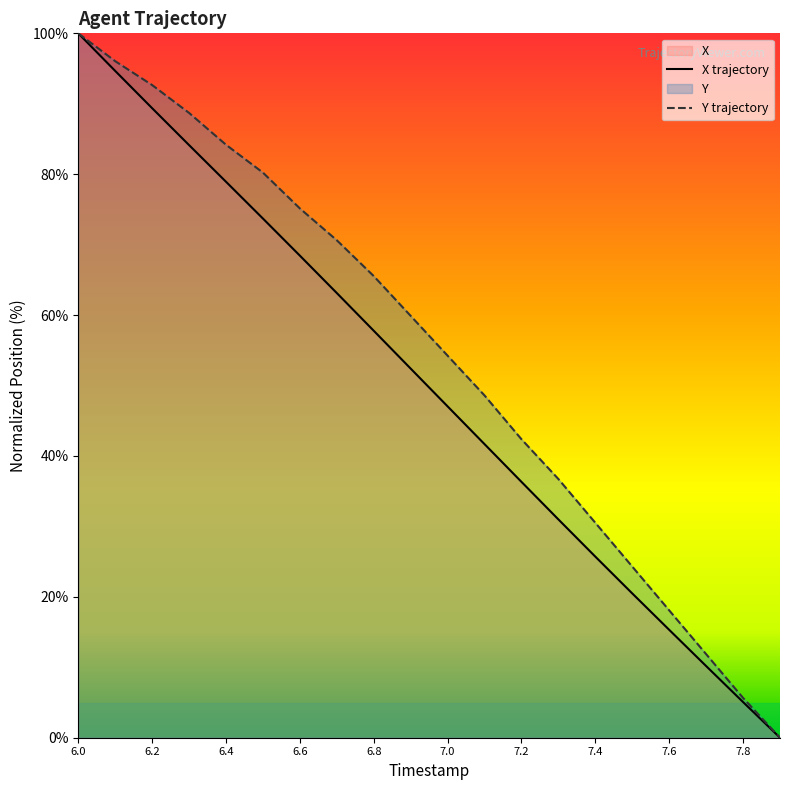

Rank the series at 7.0 from highest to lowest value.

Y trajectory, X trajectory